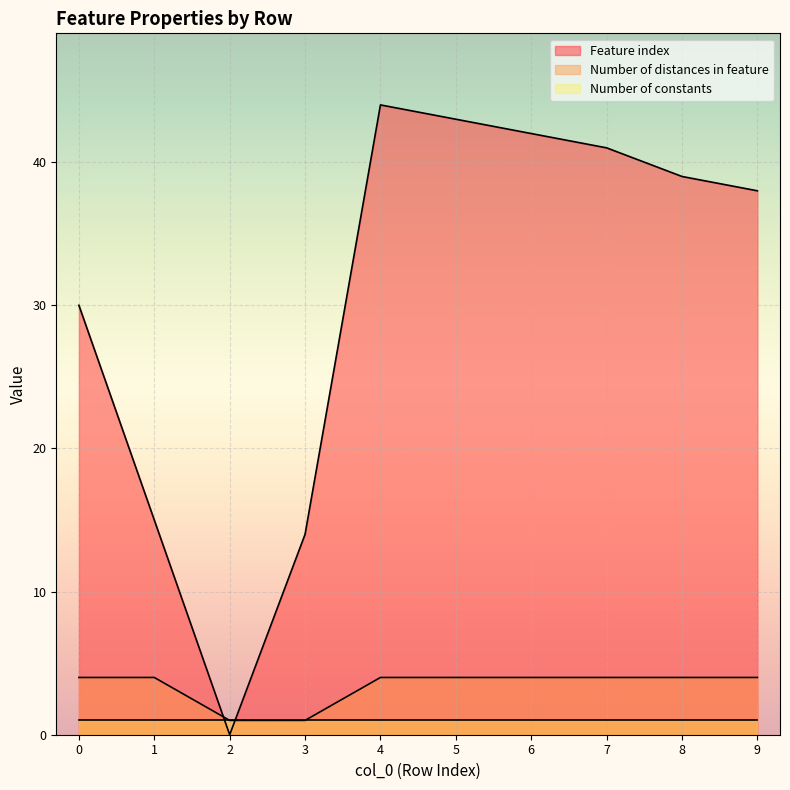

True or false: Number of distances in feature (line) and Feature index (line) cross at least once.

True